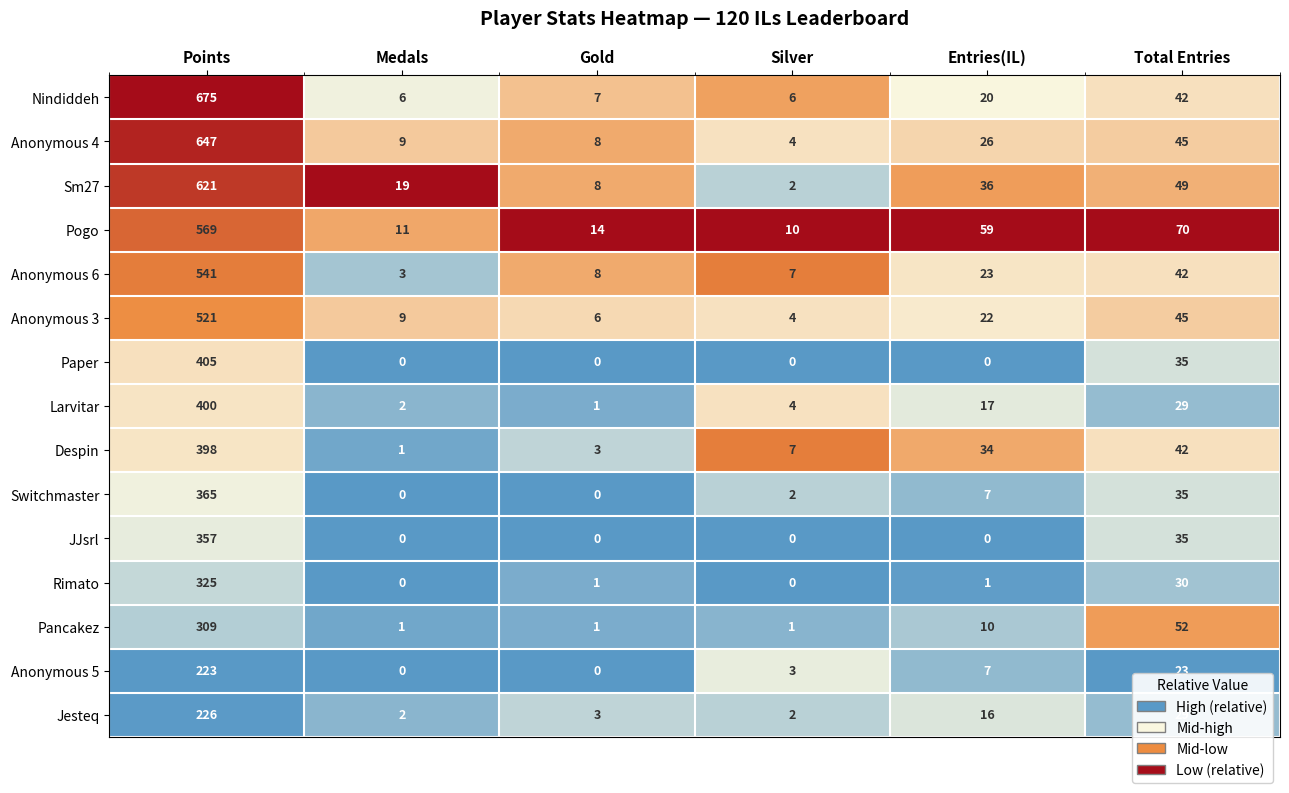

What is the maximum value shown in the chart?

675